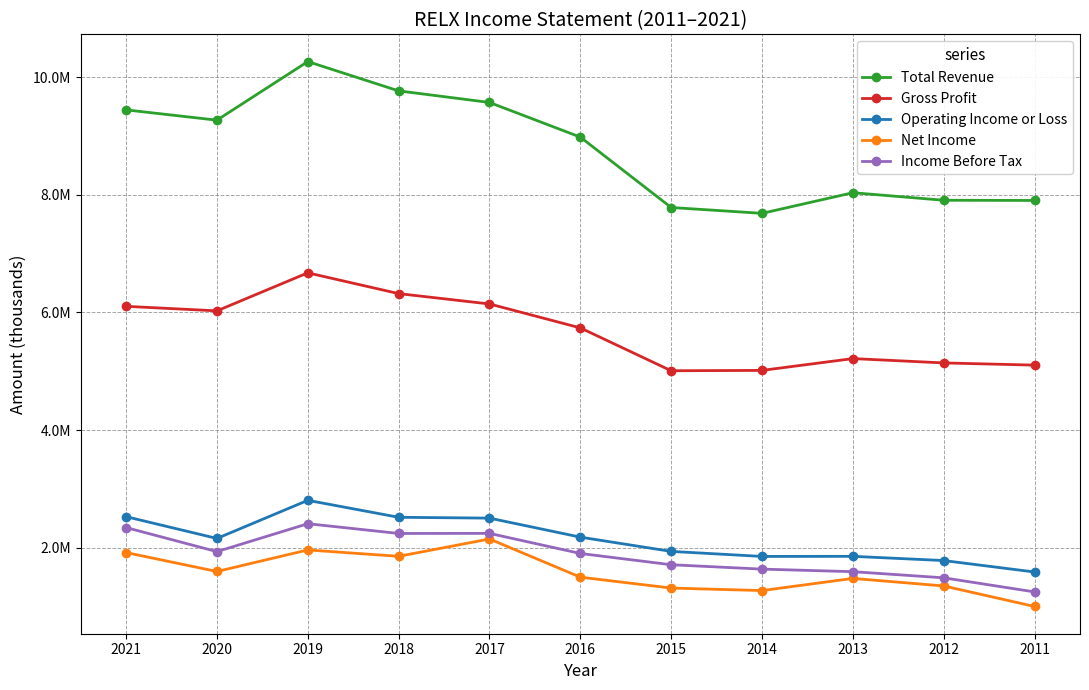

At which category is the sum across all series the highest?

2019